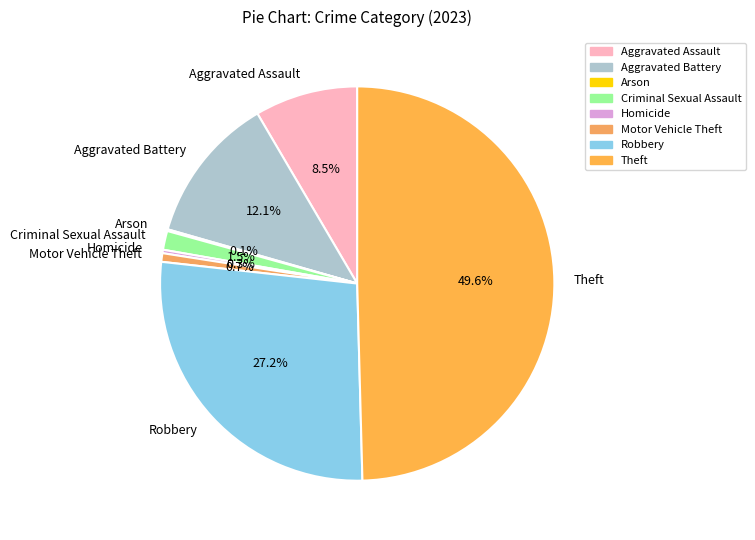

Does Robbery account for over 50% of the chart?

No